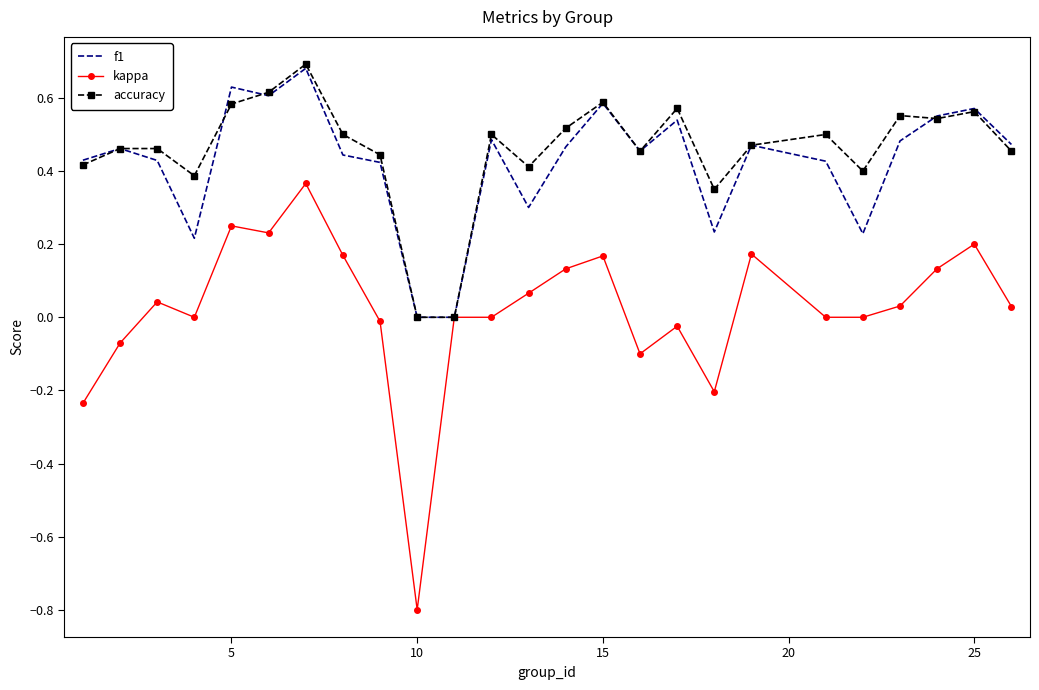

Count the number of data series in this chart.

3